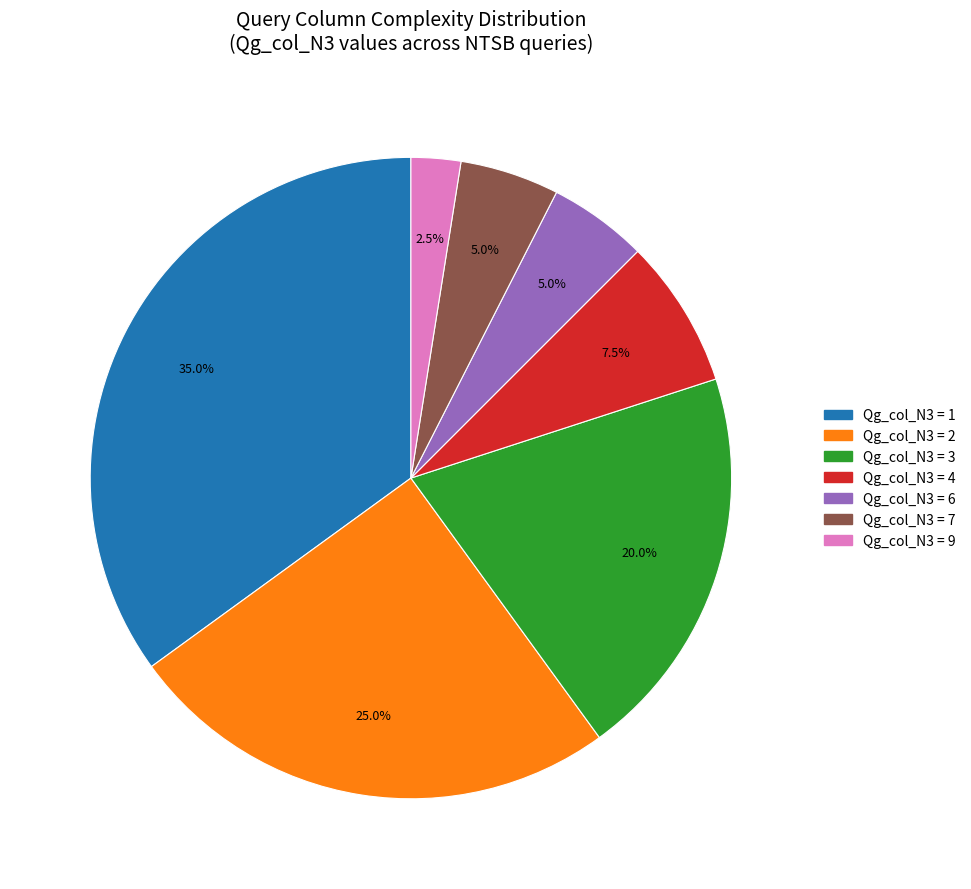

Count the number of slices in the pie.

7